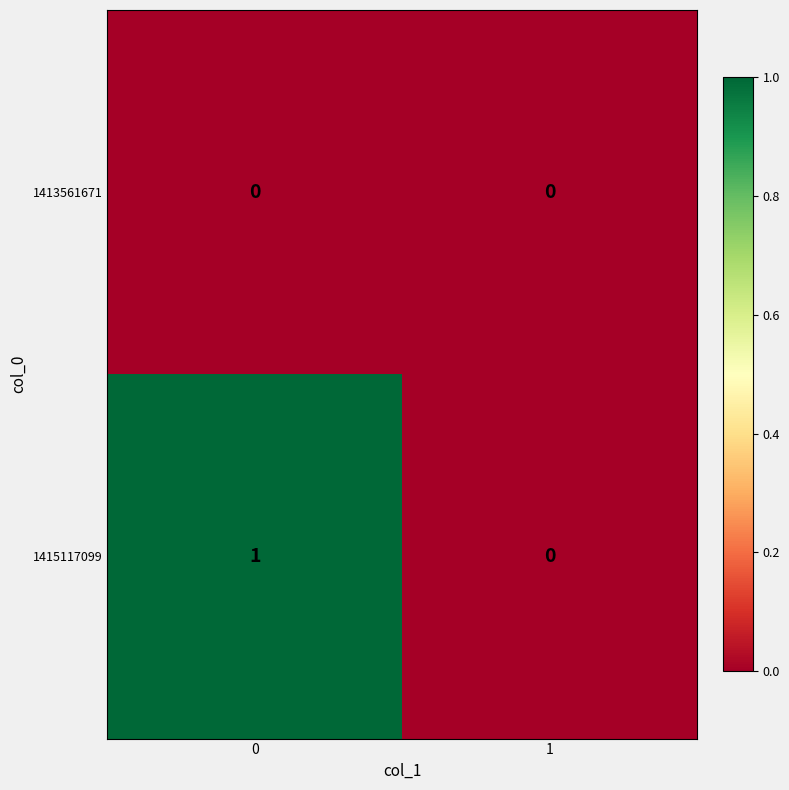

Between 0 and 1, which series saw the biggest shift?

1415117099